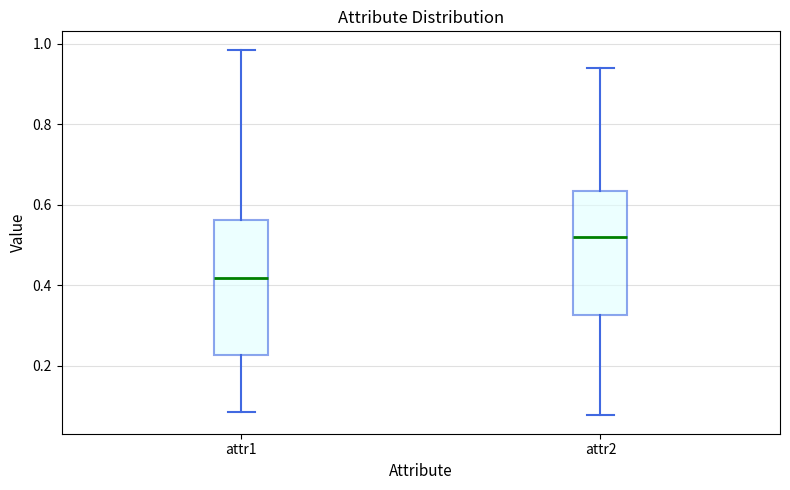

Where is the lower edge of the box for attr1 on the y-axis? The values are not printed on the chart, so give them approximately, as read against the axis.

0.22